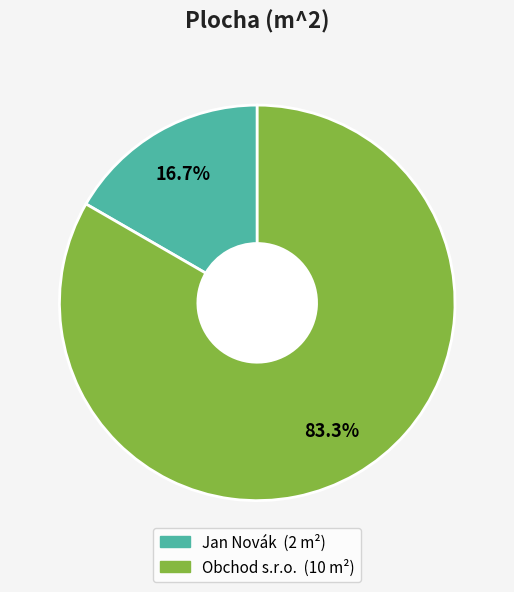

To the nearest percent, what percentage of the pie is Jan Novák?

17%